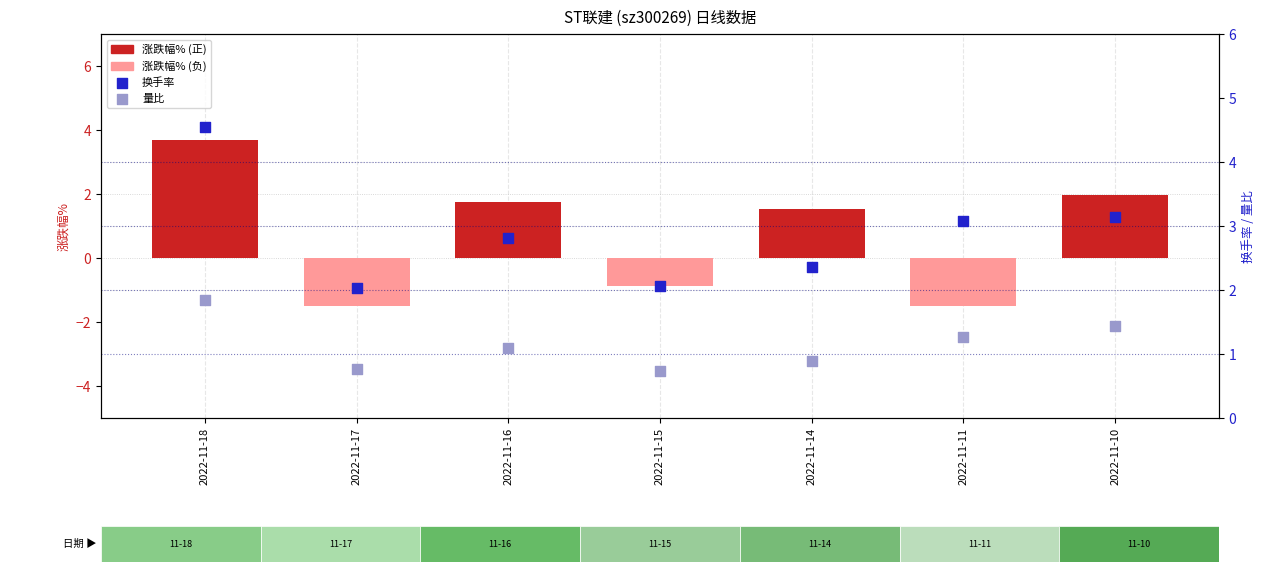

At which category is the sum across all series the highest?

2022-11-18